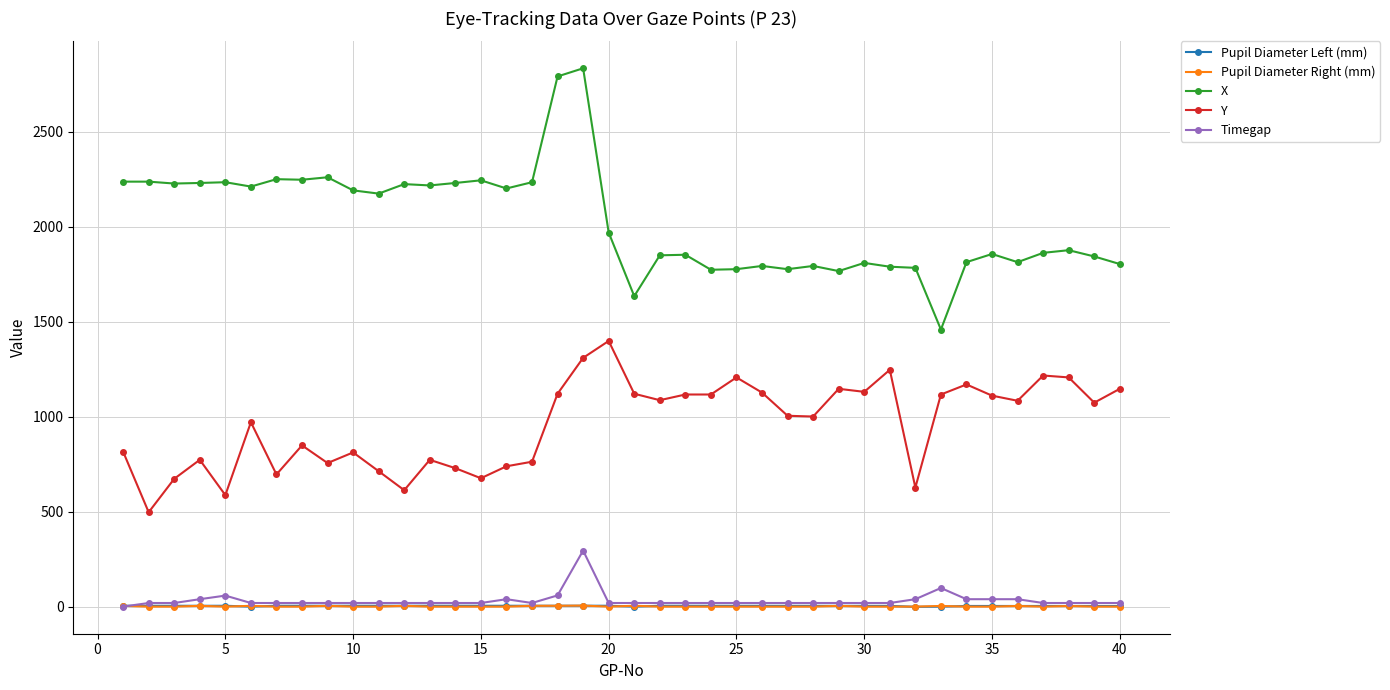

Does the chart display data point markers on the line(s)?

Yes